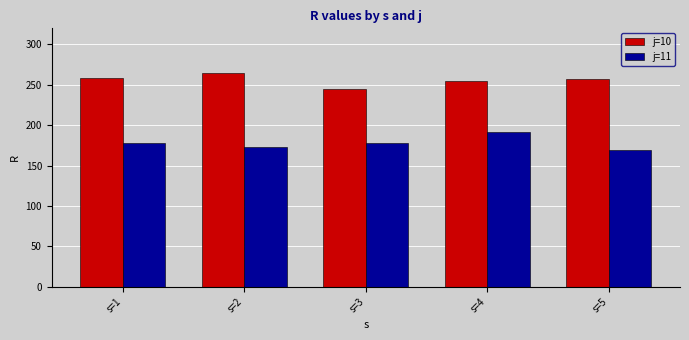

List the series in order of their peak value, highest first.

j=10, j=11